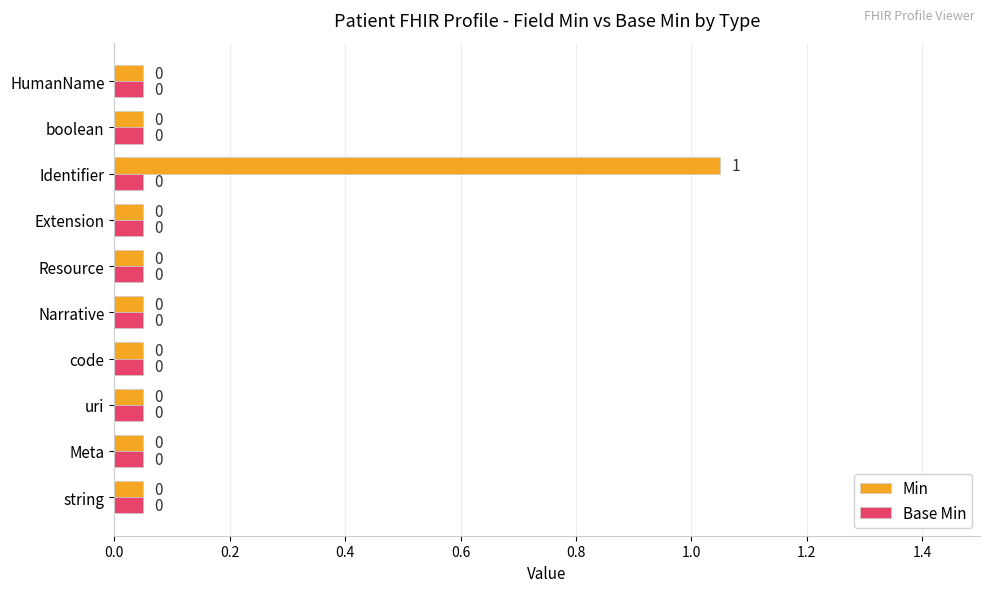

Which series has the largest range (max minus min)?

Min